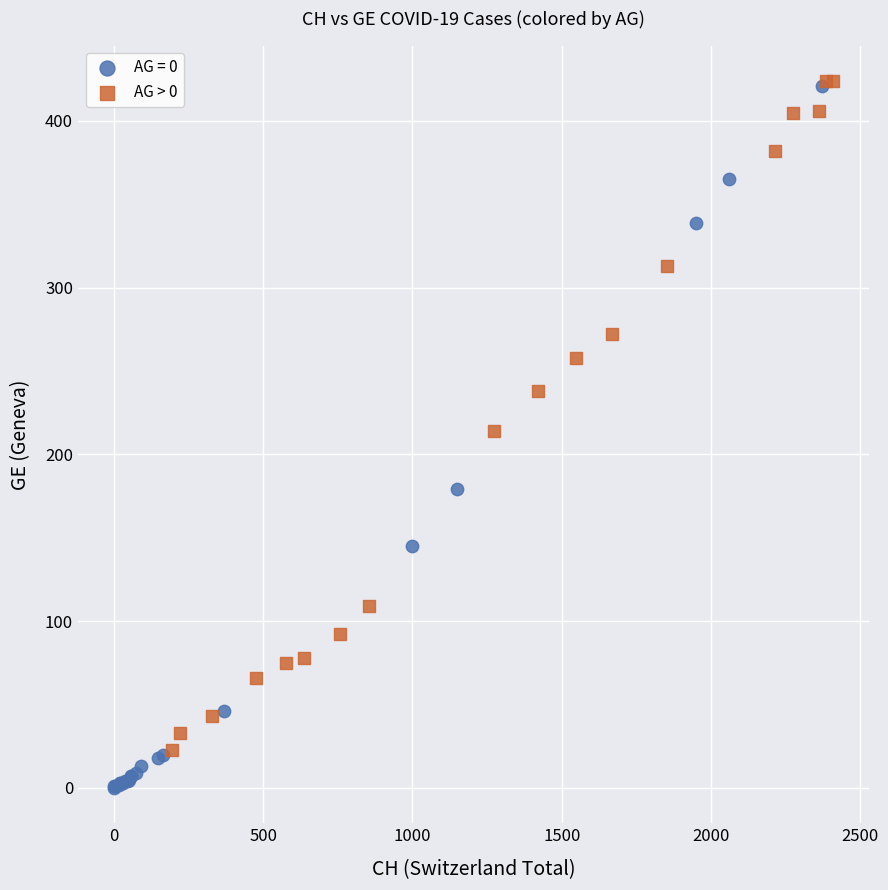

Which series has the largest Y range (max minus min)?

AG = 0